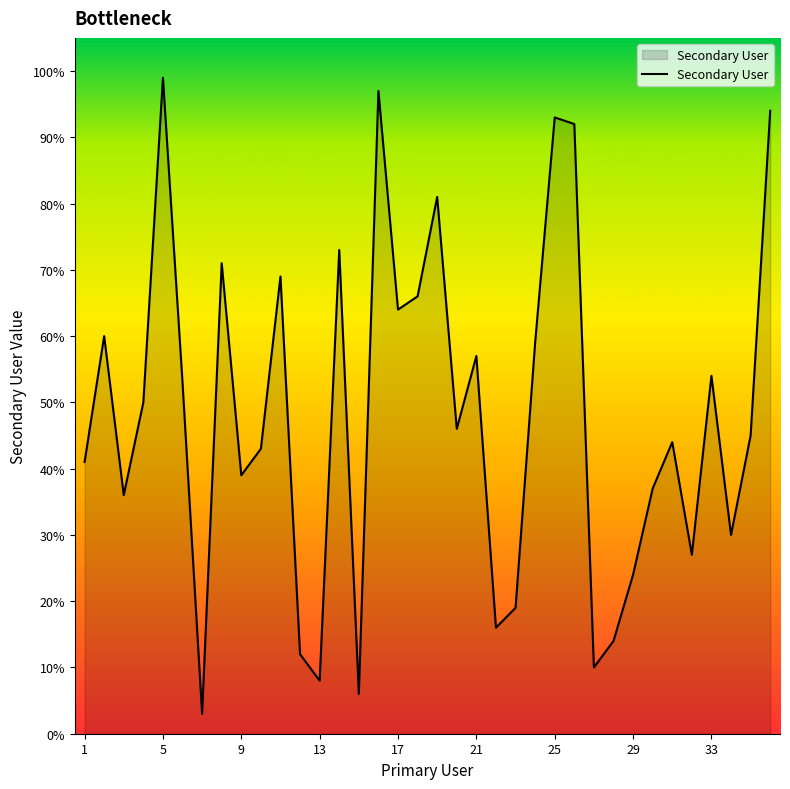

What is the smallest value displayed?

3